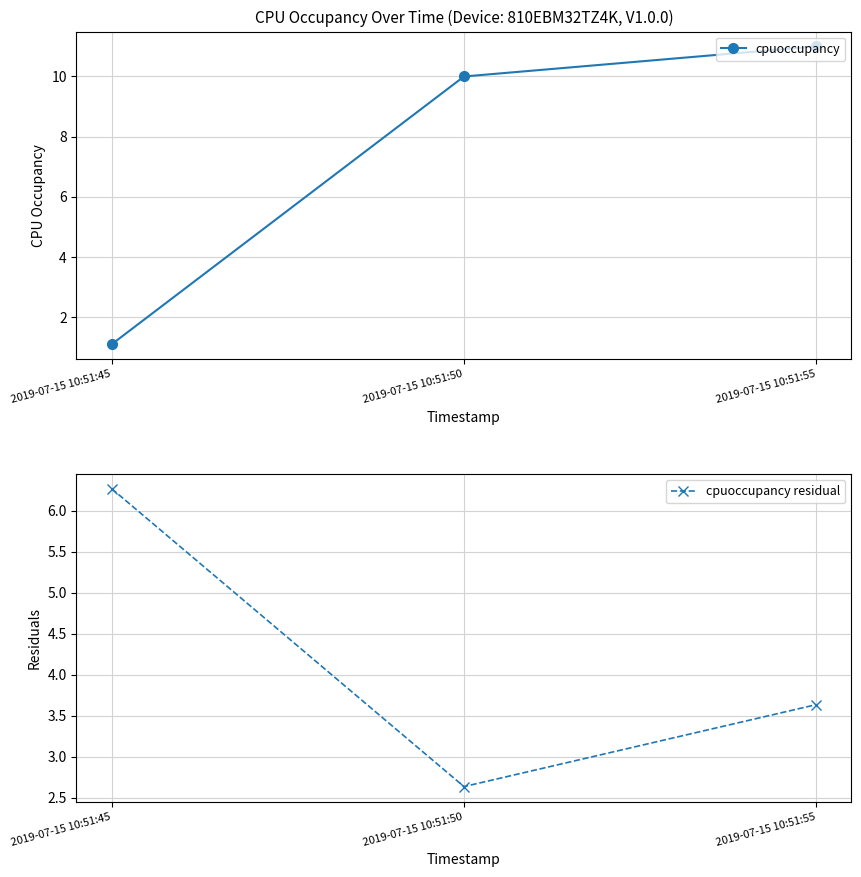

What is the greatest value displayed?

11.0